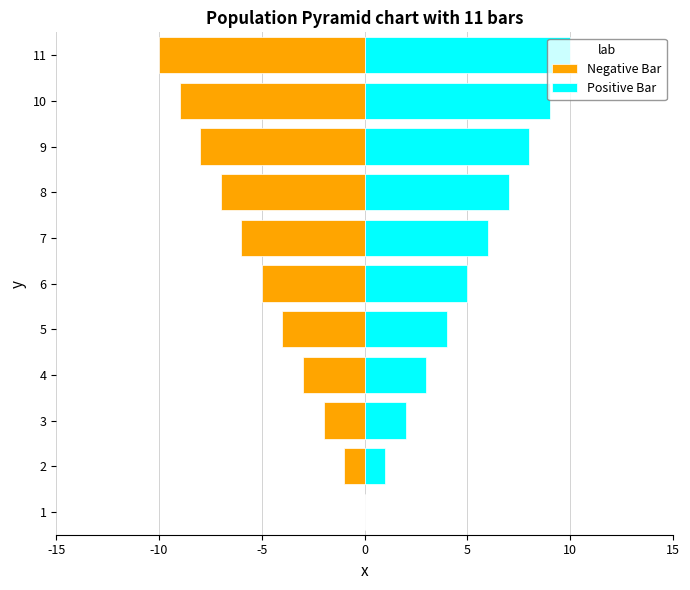

The value of Negative Bar at 10 is -3. True or false?

False